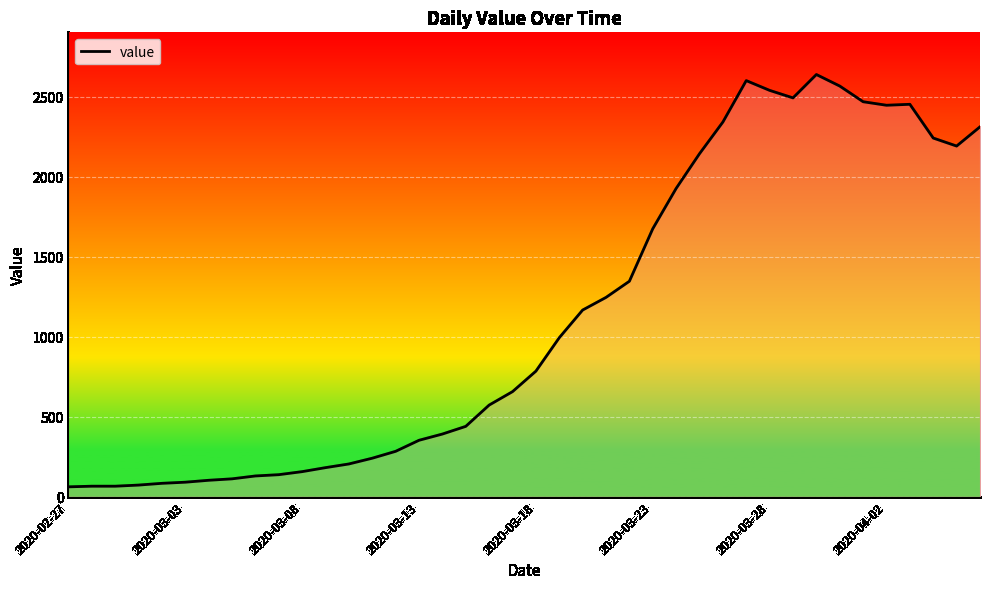

What is the greatest value displayed?

2638